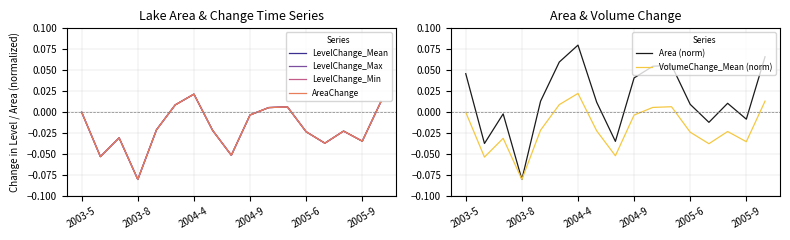

How many negative values does the VolumeChange_Mean (norm) series have?

11